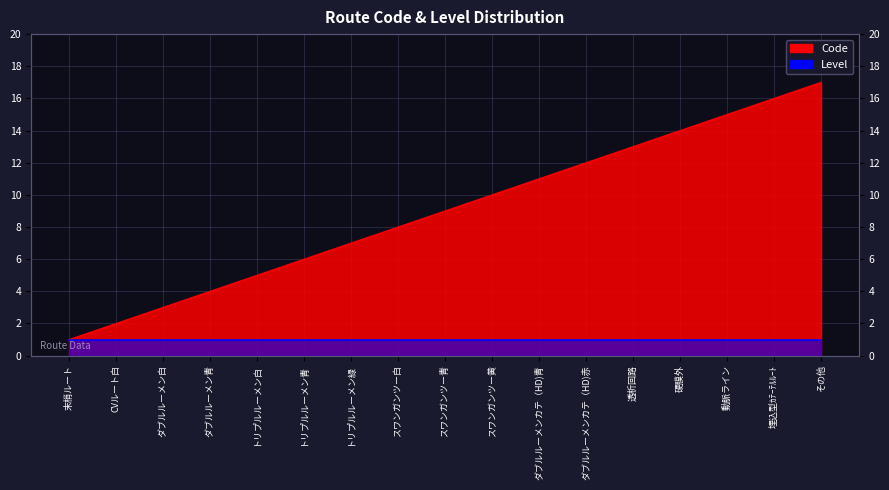

What is the ratio of the value at トリプルルーメン白 to the value at ダブルルーメンカテ（HD)赤?

0.4